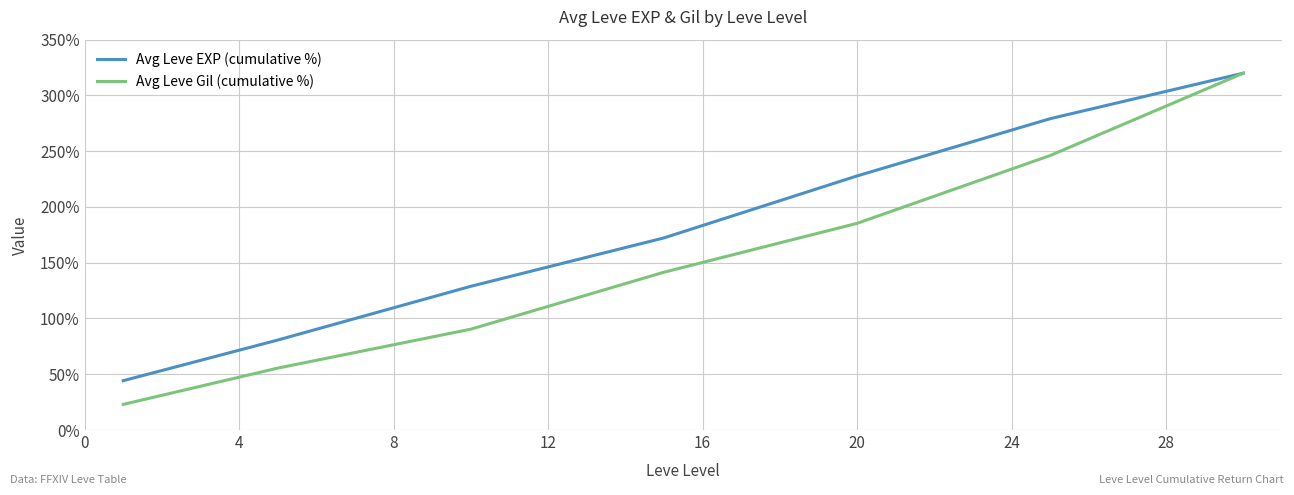

List the series in order of their overall mean, highest first.

Avg Leve EXP (cumulative %), Avg Leve Gil (cumulative %)